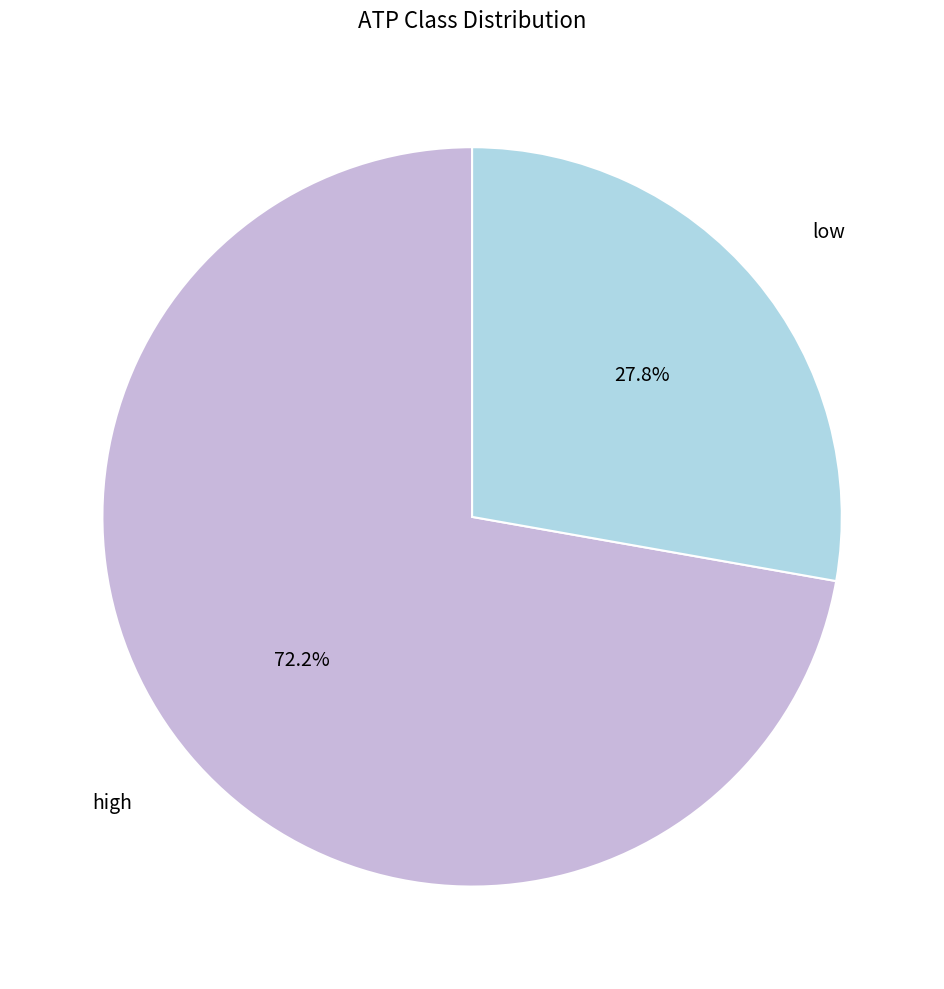

What percentage is the low slice, to the nearest percent?

28%